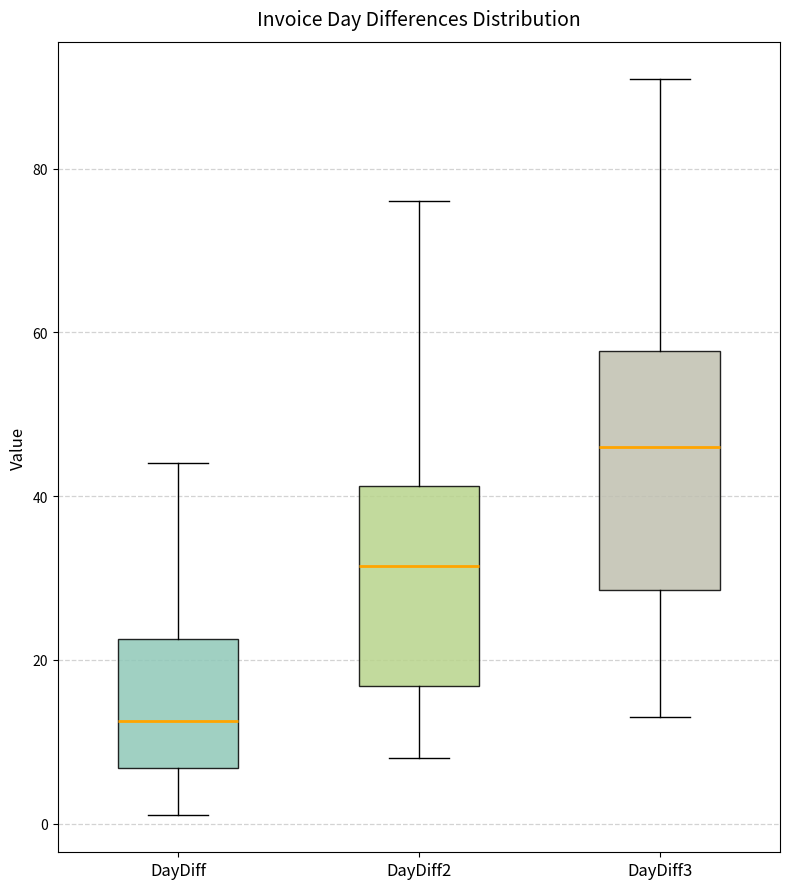

Where does the median line of the box for DayDiff sit on the y-axis? The values are not printed on the chart, so give them approximately, as read against the axis.

12